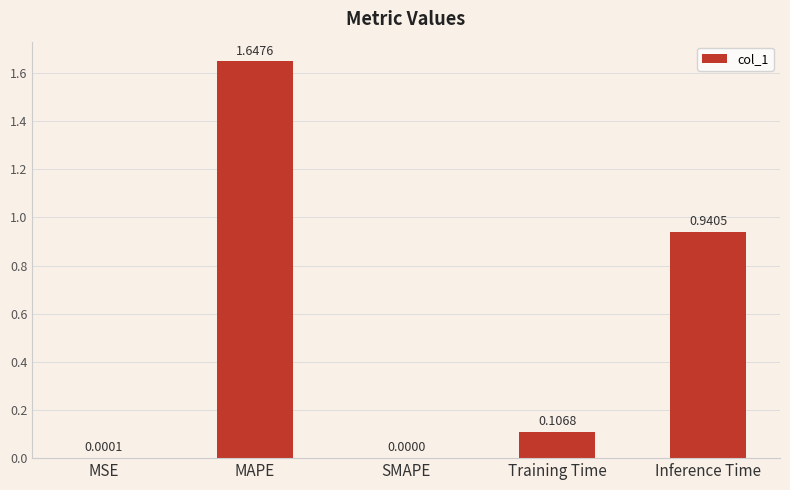

What is the sum of the values at MAPE and Inference Time?

2.6